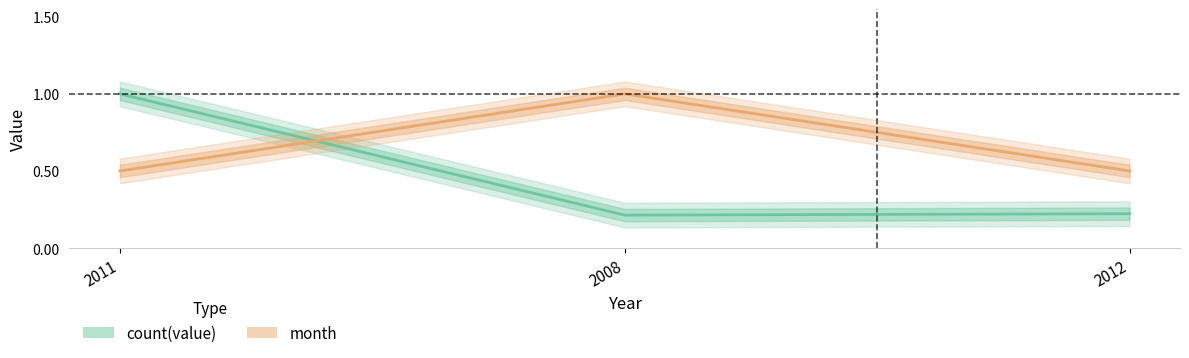

How many distinct data groups are displayed?

2